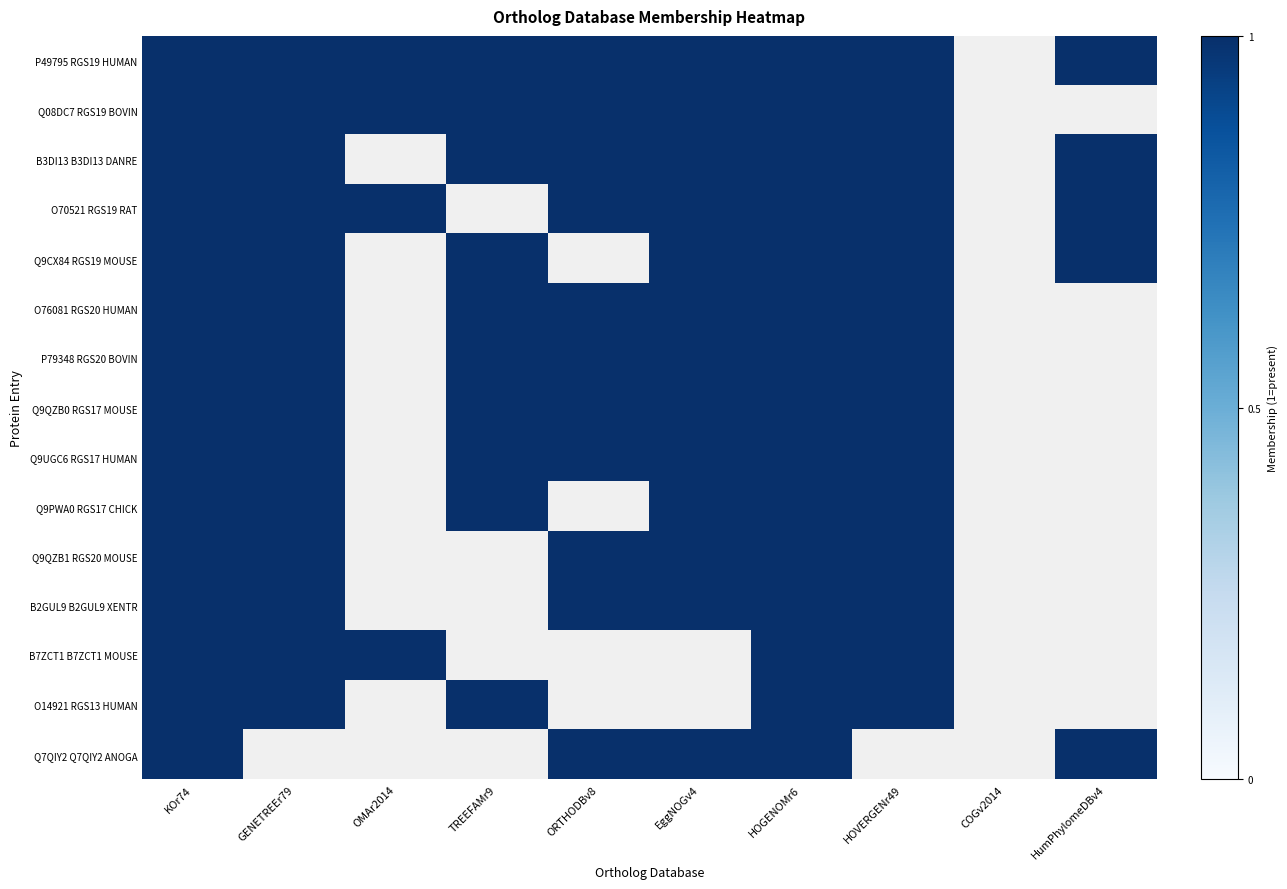

How many Q7QIY2_Q7QIY2_ANOGA values are between 0 and 1?

10